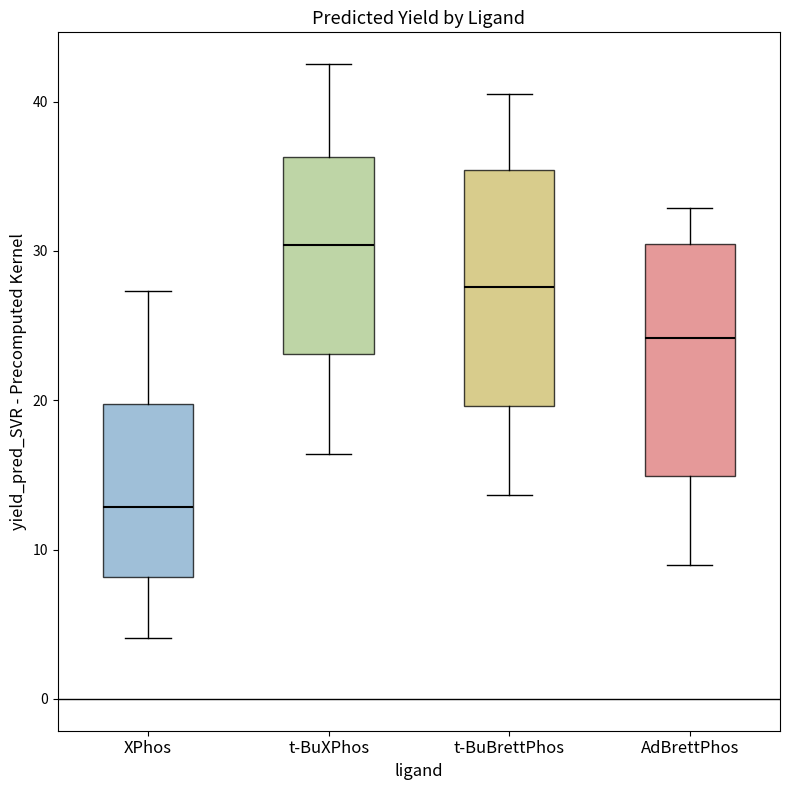

Reading left to right, transcribe this box plot: for each box, give where its median line is, the range the box spans, and where its two whiskers end, as read against the y-axis. The values are not printed on the chart, so give them approximately, as read against the axis.

XPhos: median 13, box 8 to 20, whiskers 4 to 27
t-BuXPhos: median 30, box 23 to 36, whiskers 16 to 43
t-BuBrettPhos: median 28, box 20 to 35, whiskers 14 to 41
AdBrettPhos: median 24, box 15 to 30, whiskers 9 to 33